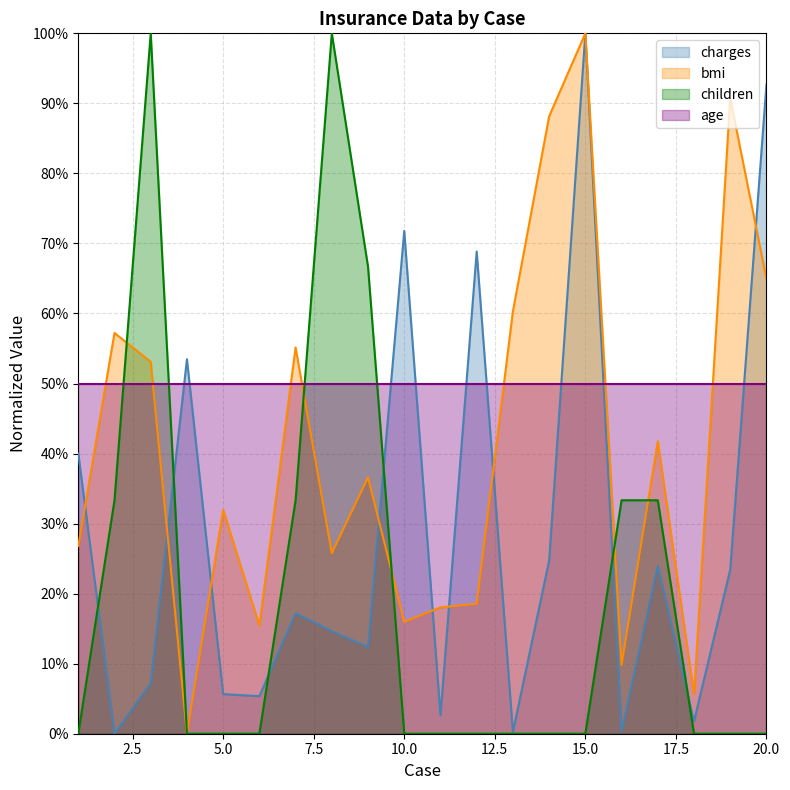

What are all the series names shown in the legend?

charges, bmi, children, age